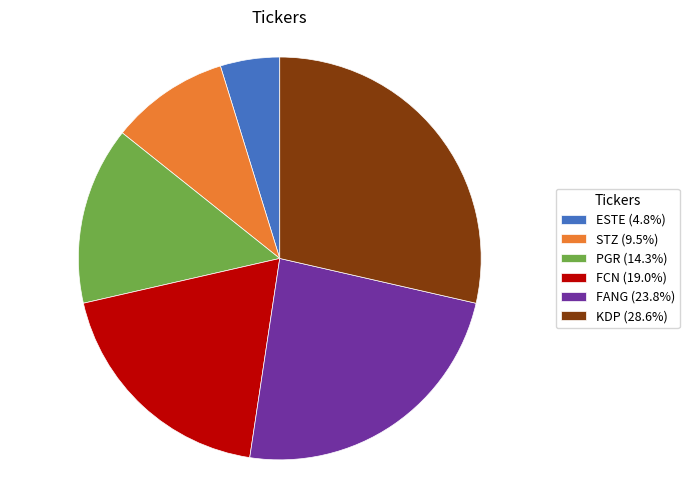

Count the number of slices in the pie.

6